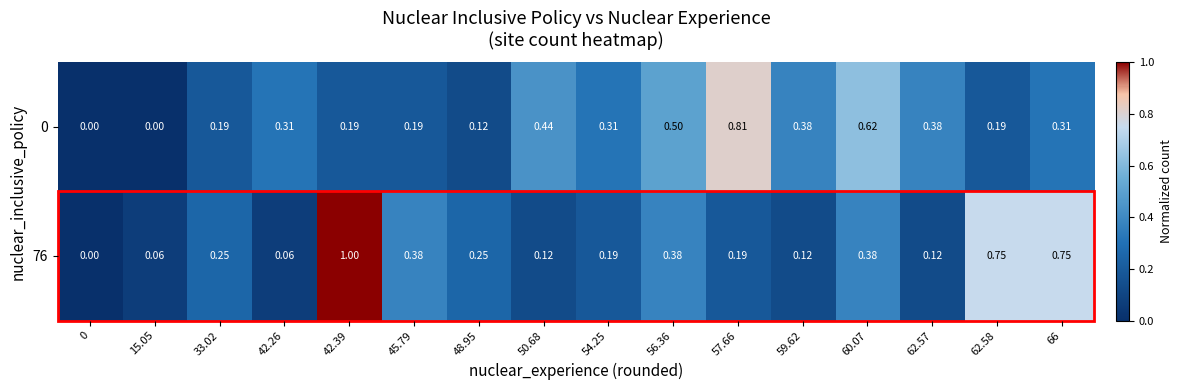

Is the value of 0 at 45.79 greater than the value of 76 at 33.02?

No